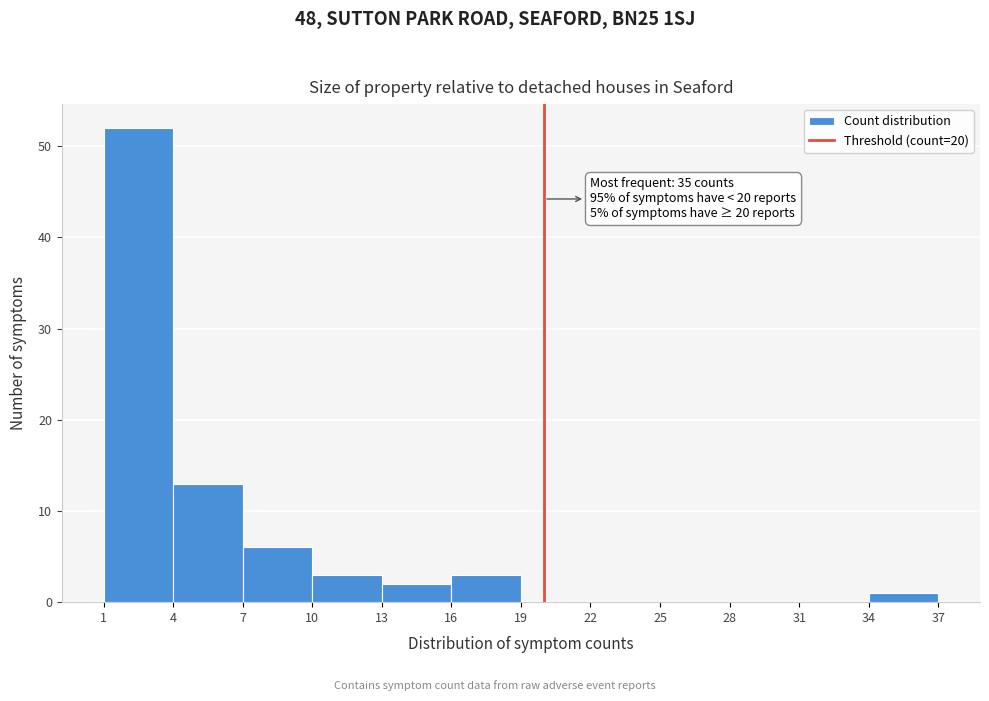

Which range on the x-axis has the tallest bar?

1 to 4